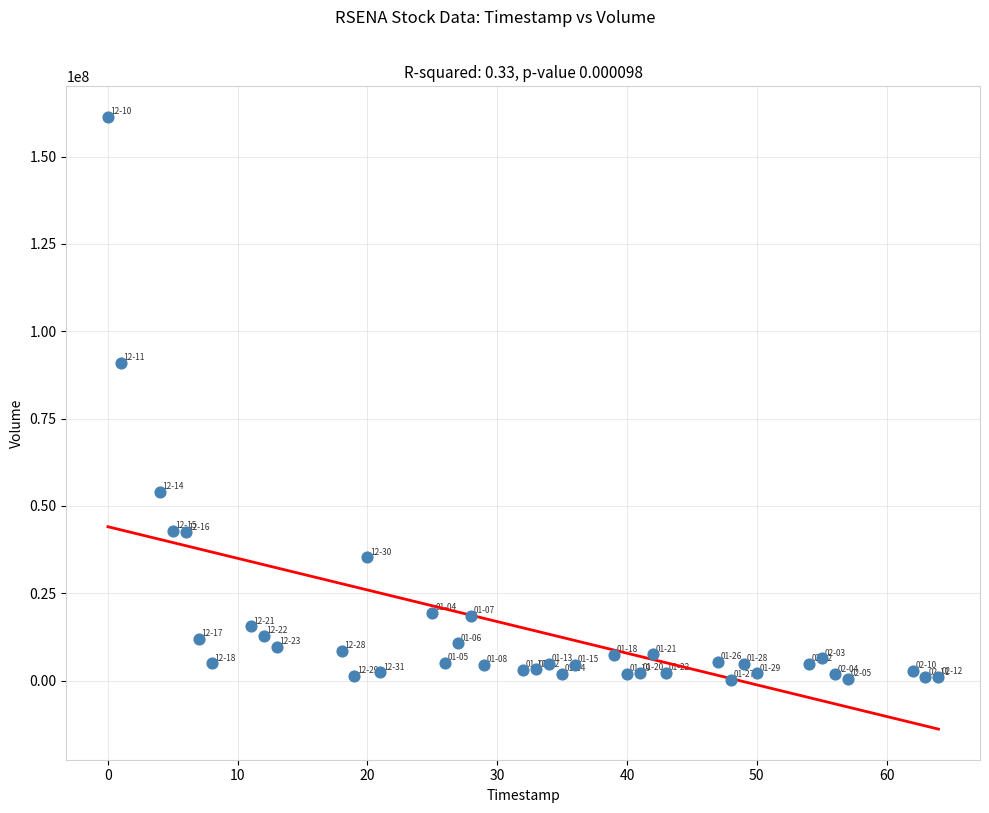

What is the range of X values (max minus min)?

64